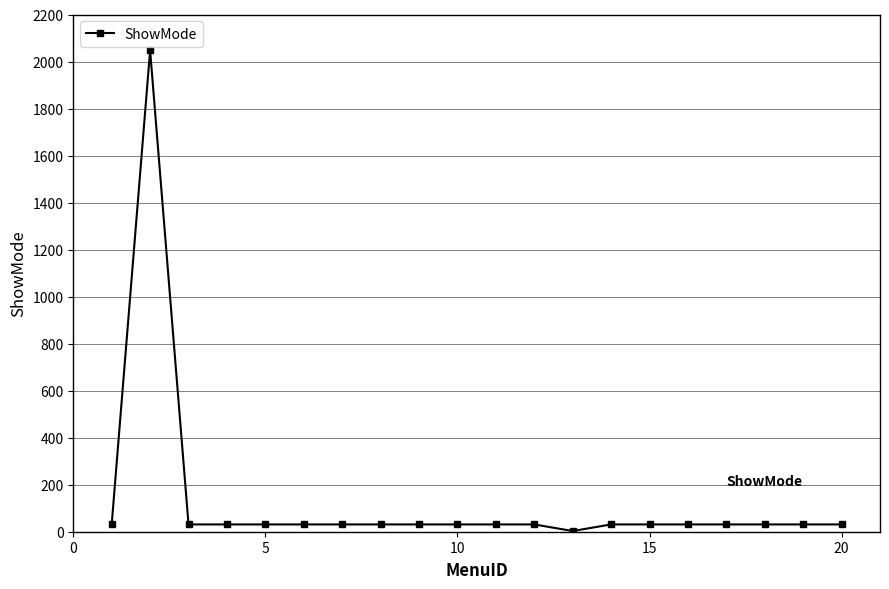

What is the sum of all values?

2608